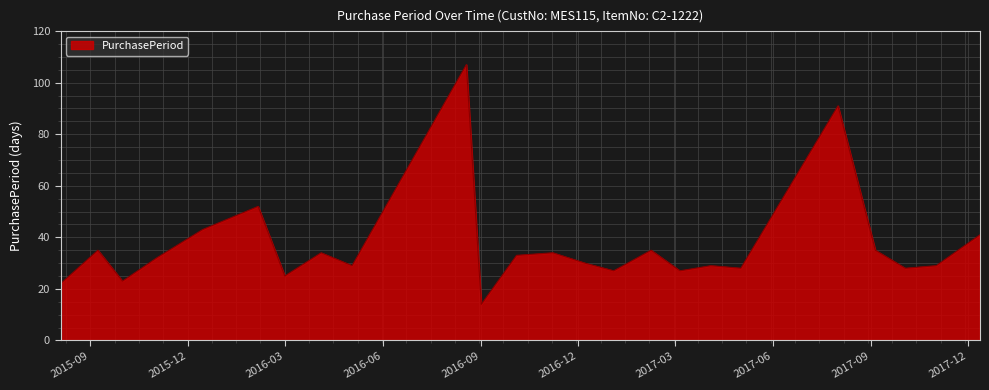

What is the difference between the maximum and minimum values?

93